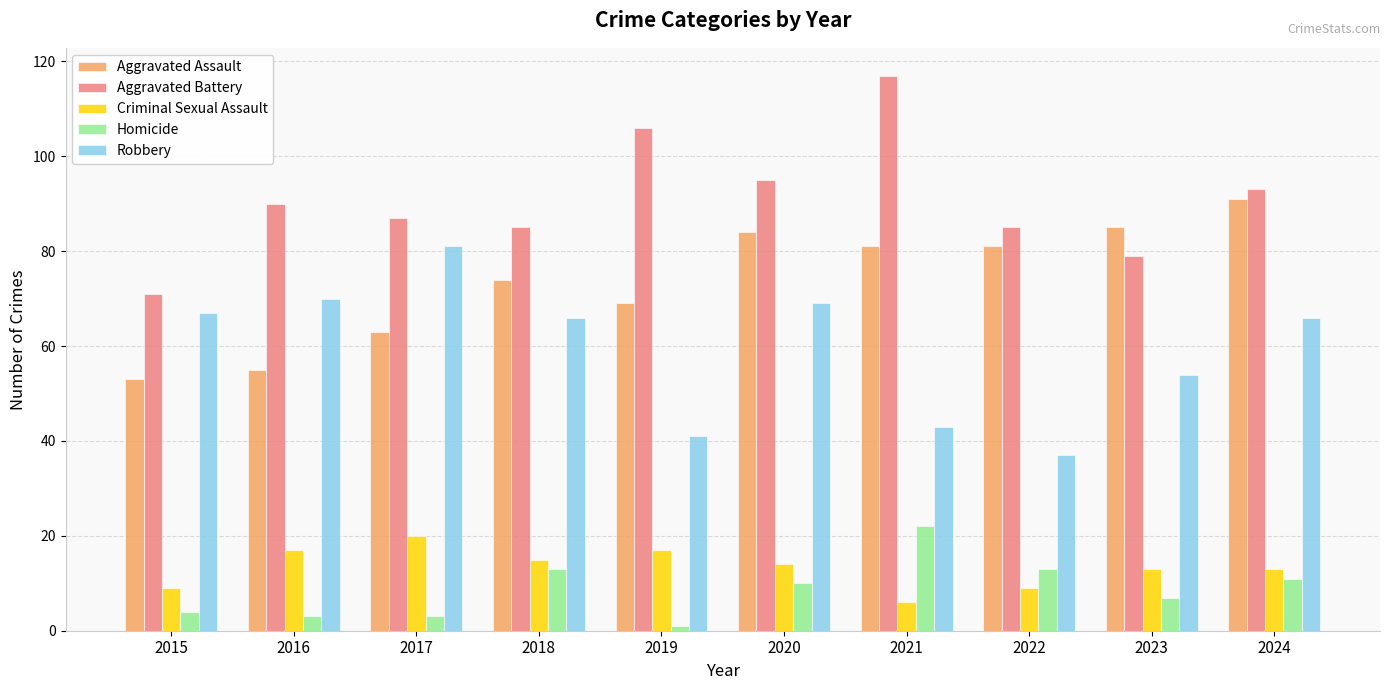

Reading left to right, transcribe all the data shown in this chart.

Aggravated Assault: 2015=53	2016=55	2017=63	2018=74	2019=69	2020=84	2021=81	2022=81	2023=85	2024=91
Aggravated Battery: 2015=71	2016=90	2017=87	2018=85	2019=106	2020=95	2021=117	2022=85	2023=79	2024=93
Criminal Sexual Assault: 2015=9	2016=17	2017=20	2018=15	2019=17	2020=14	2021=6	2022=9	2023=13	2024=13
Homicide: 2015=4	2016=3	2017=3	2018=13	2019=1	2020=10	2021=22	2022=13	2023=7	2024=11
Robbery: 2015=67	2016=70	2017=81	2018=66	2019=41	2020=69	2021=43	2022=37	2023=54	2024=66